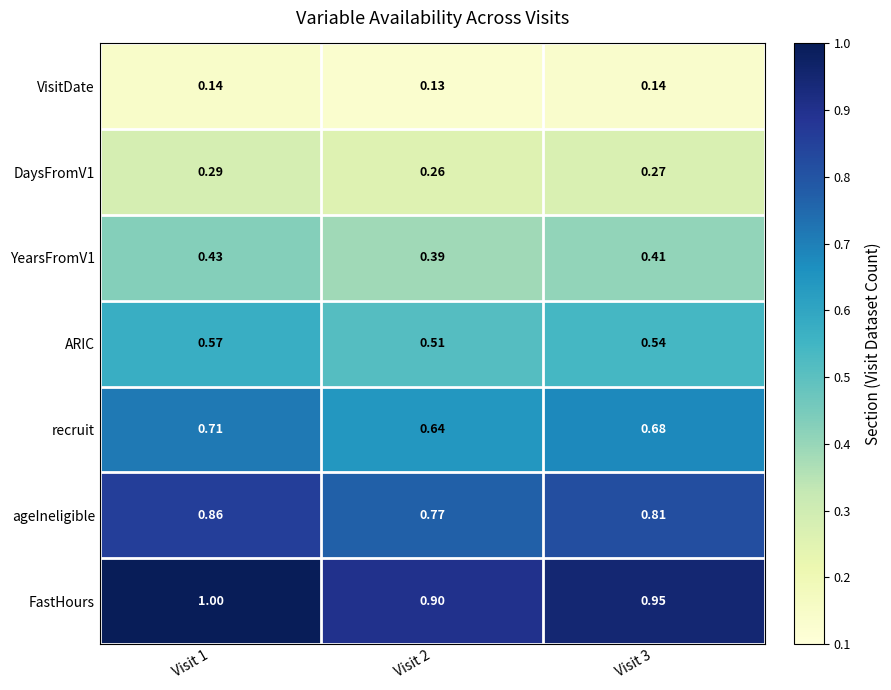

Rank the series at Visit 3 from lowest to highest value.

VisitDate, DaysFromV1, YearsFromV1, ARIC, recruit, ageIneligible, FastHours